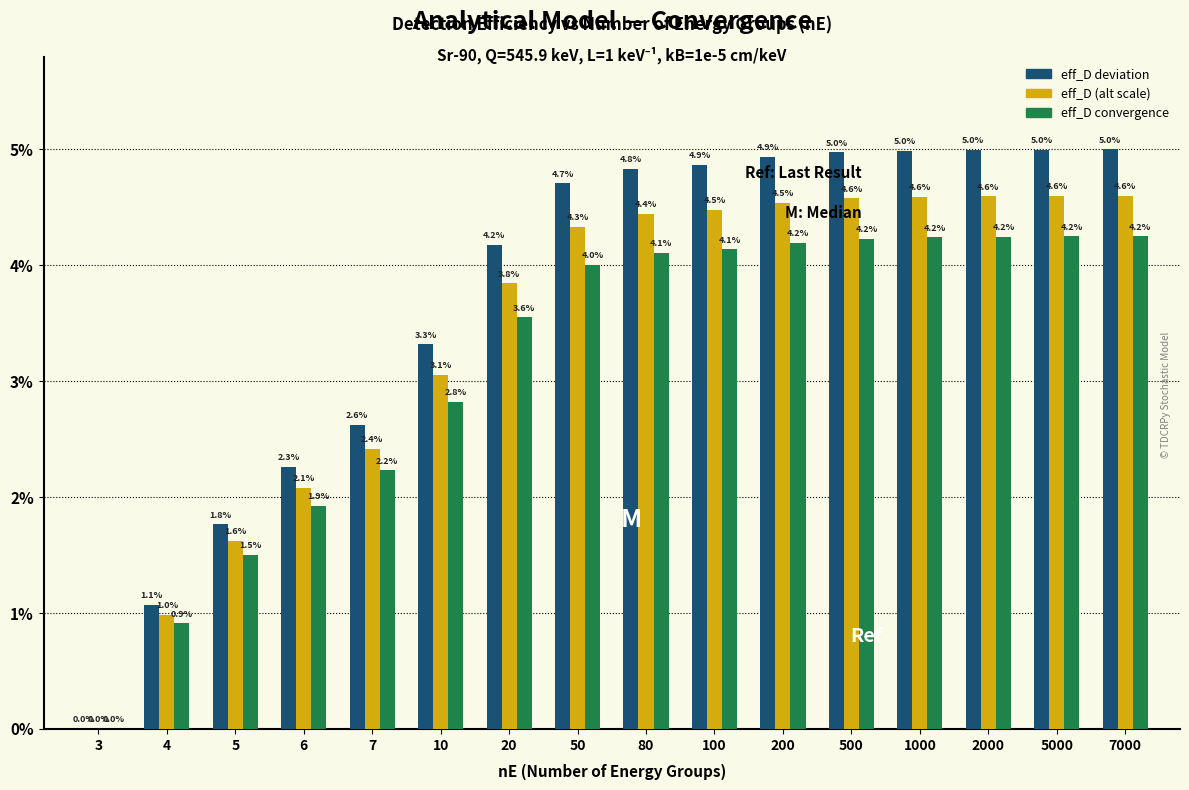

What is the sum of the eff_D (alt scale) values at 5000 and 4?

5.6